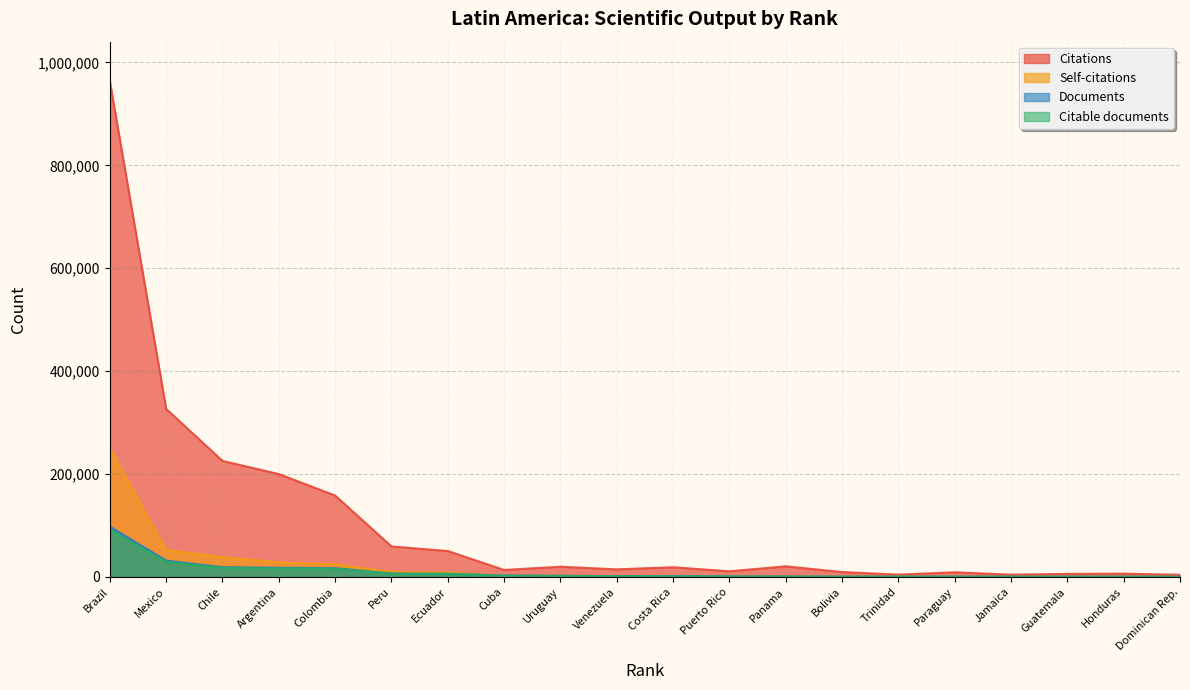

What is the value of the Self-citations point at the 11th from the left?

1878